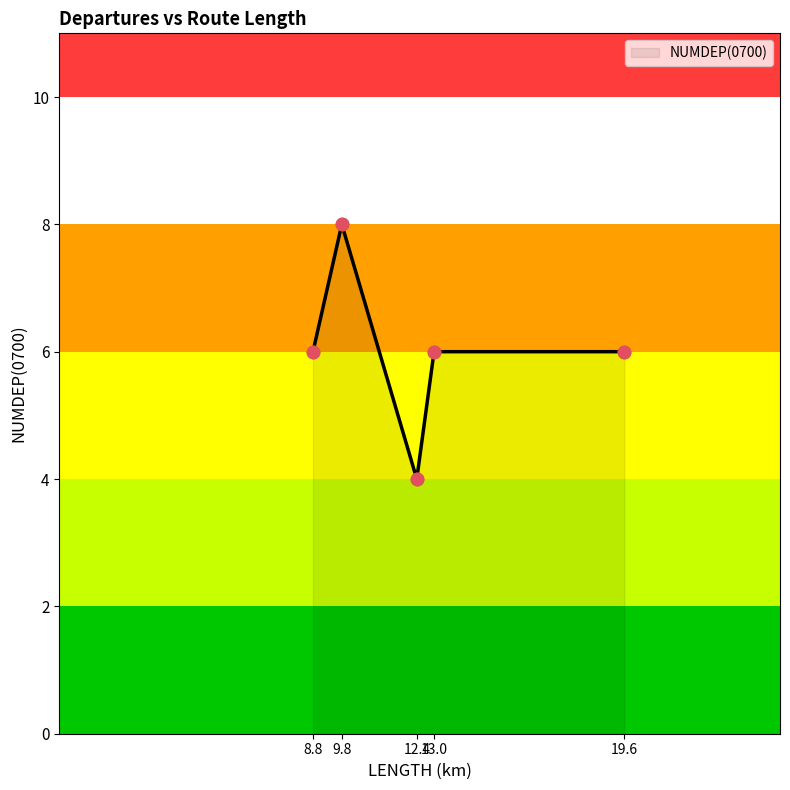

Approximately how many times larger is the value at 19.6 compared to 9.8?

0.8